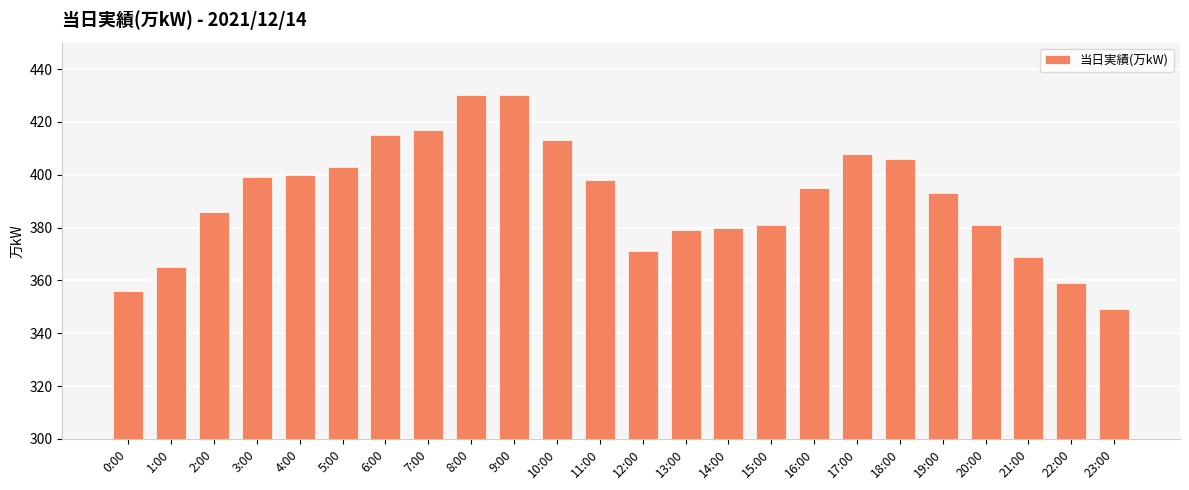

Count the number of data series in this chart.

1